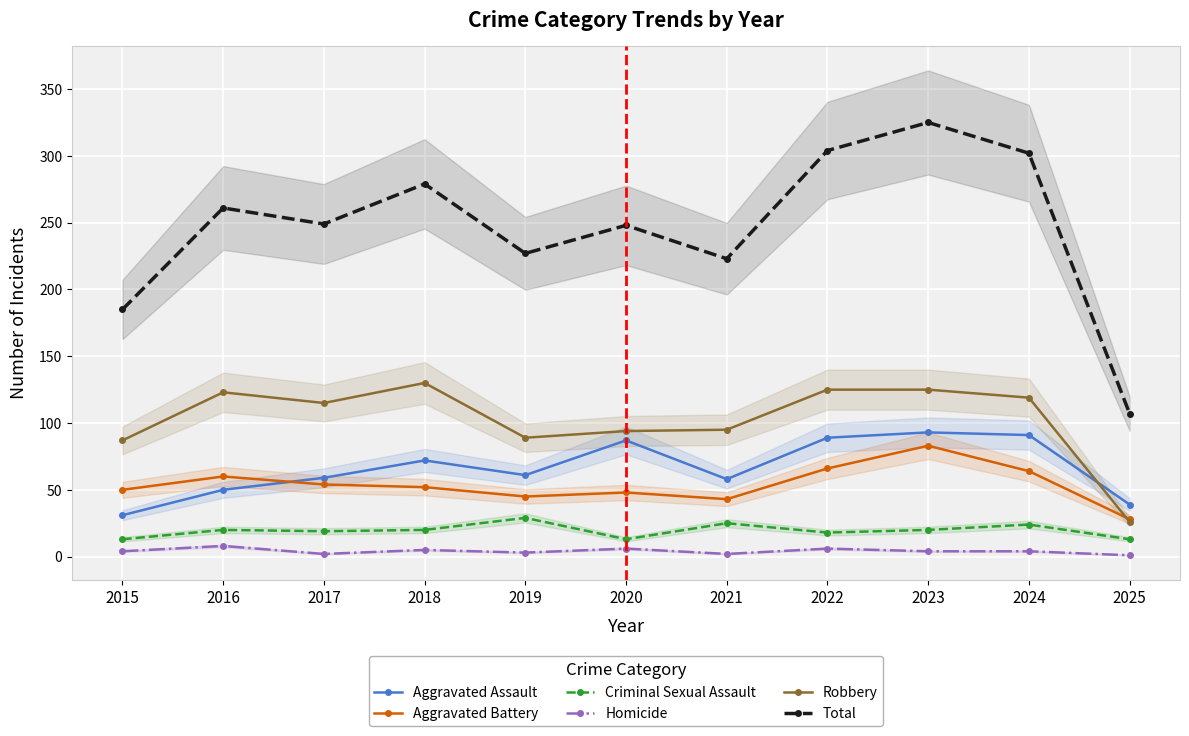

Between 2017 and 2025, which series saw the biggest shift?

Total